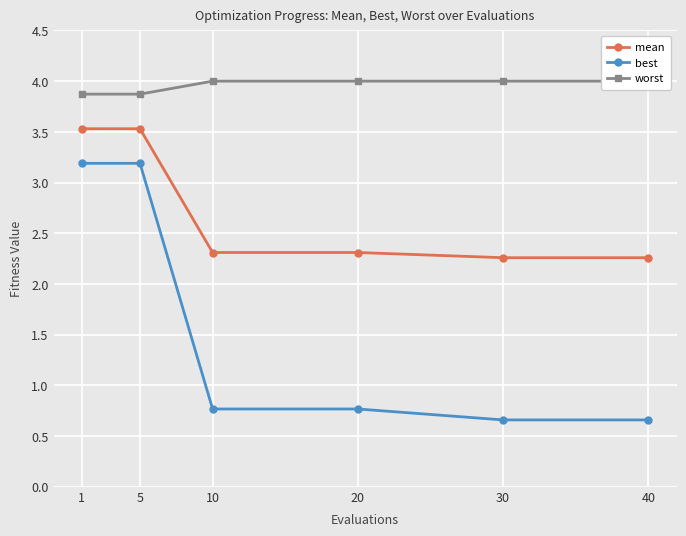

Is this an area chart (filled region under the line)?

No